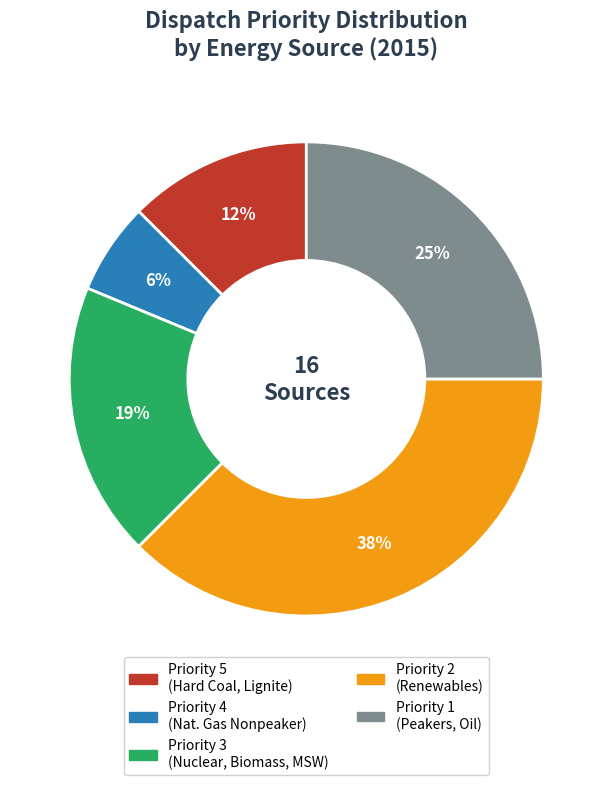

Does any single category account for the majority?

No